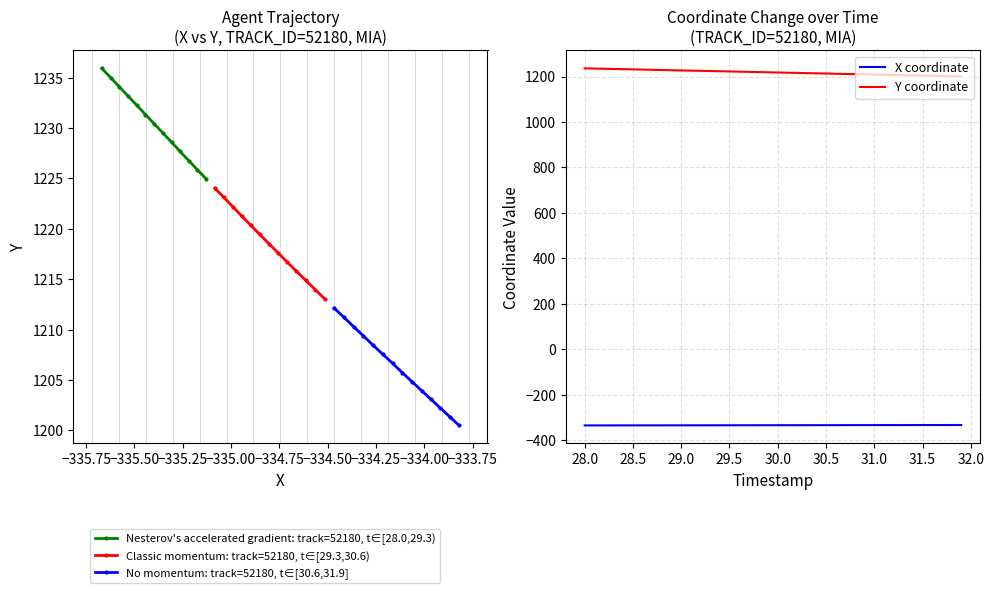

What is the difference between the maximum and minimum values in the Y series?

35.4